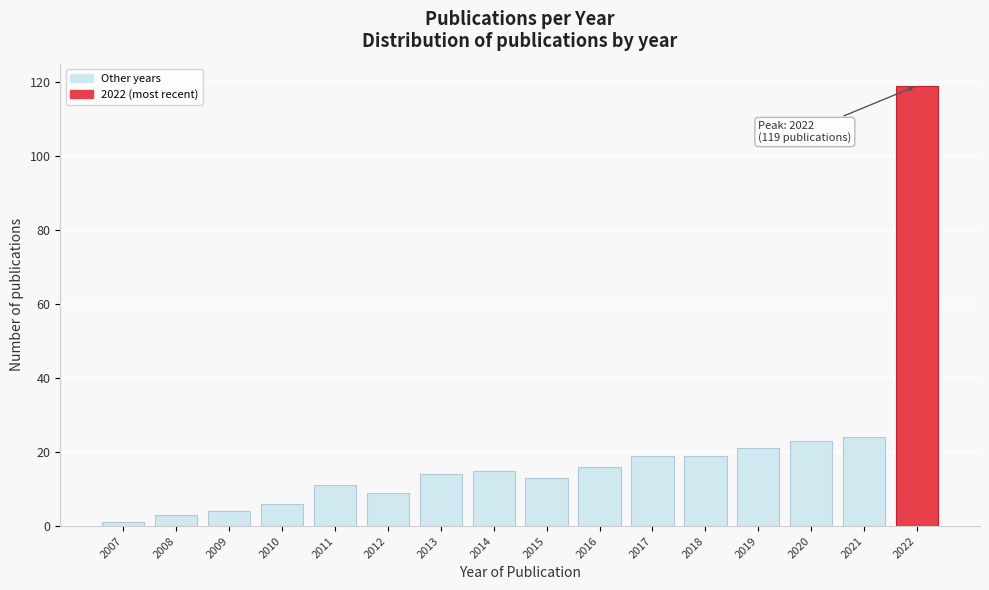

Reading left to right, list all the values displayed in this chart.

1	3	4	6	11	9	14	15	13	16	19	19	21	23	24	119